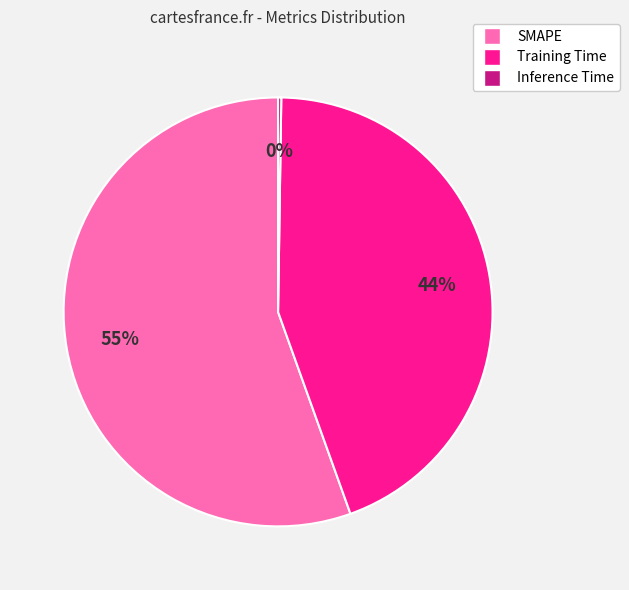

What is the ratio of the value at Training Time to the value at SMAPE?

0.8